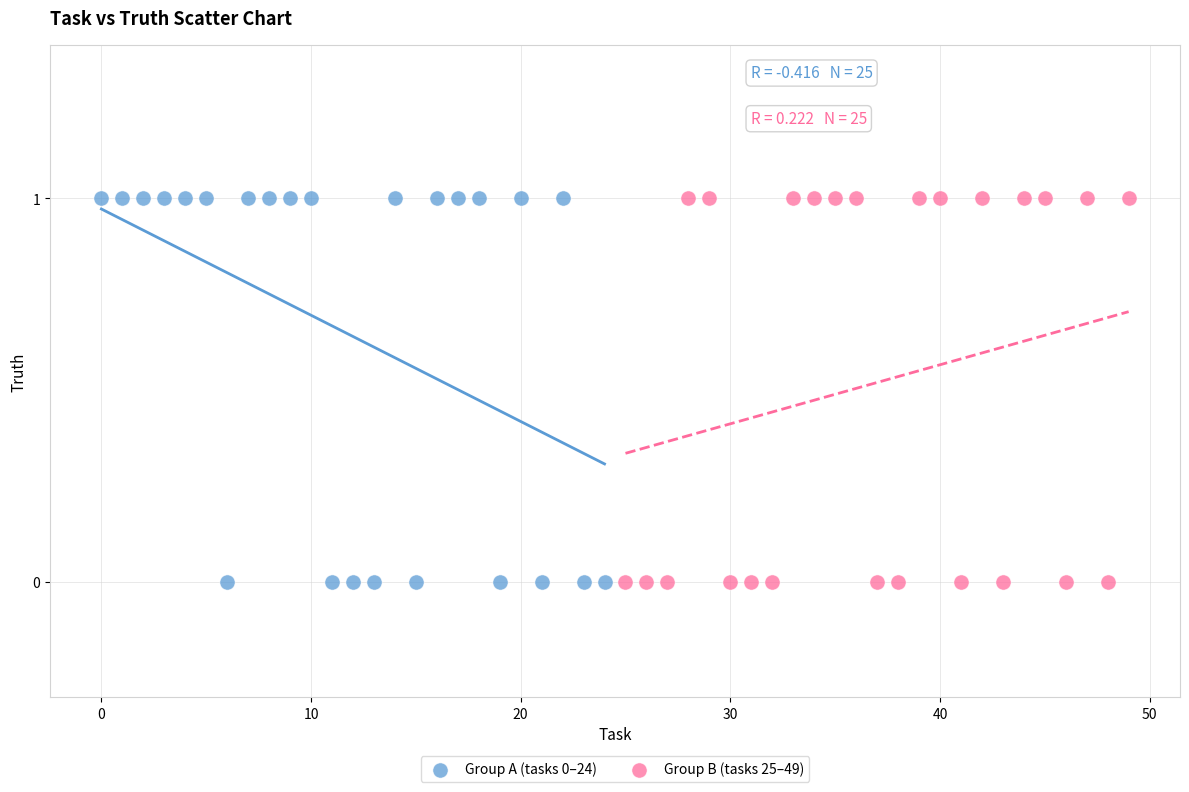

What are all the series names shown in the legend?

Group A (tasks 0–24), Group B (tasks 25–49)